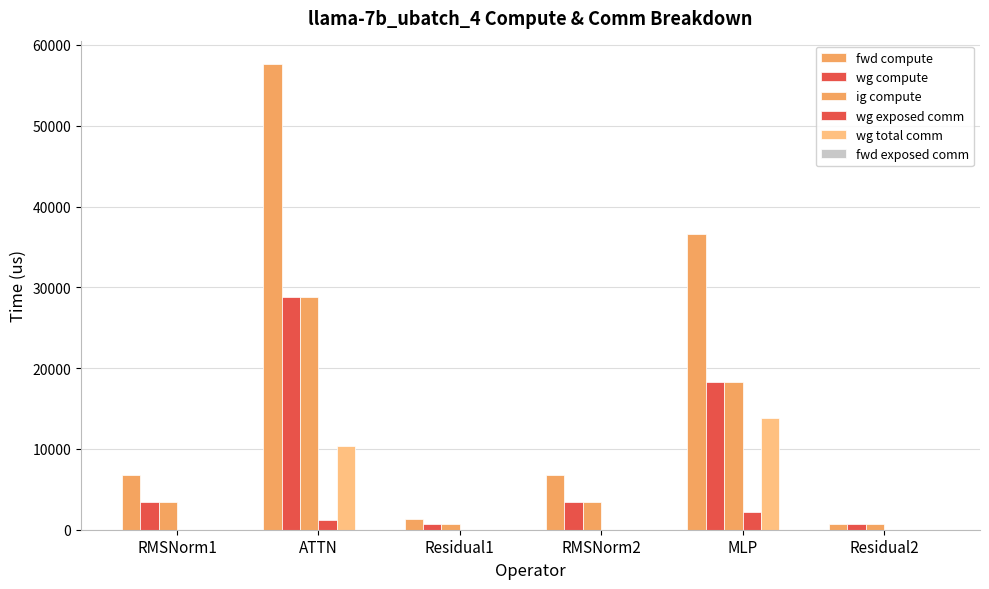

Read the wg compute value at ATTN.

28823.8